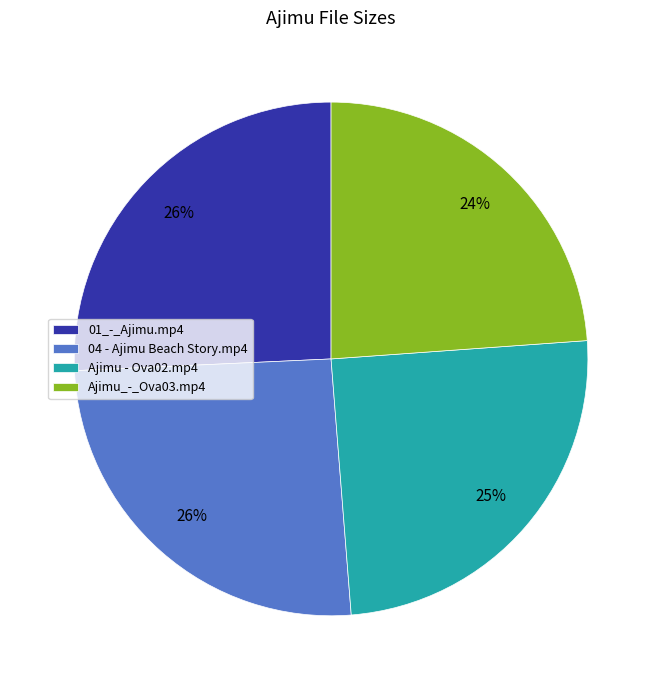

To the nearest percent, what is the combined percentage of 01_-_Ajimu.mp4 and 04 - Ajimu Beach Story.mp4?

51%